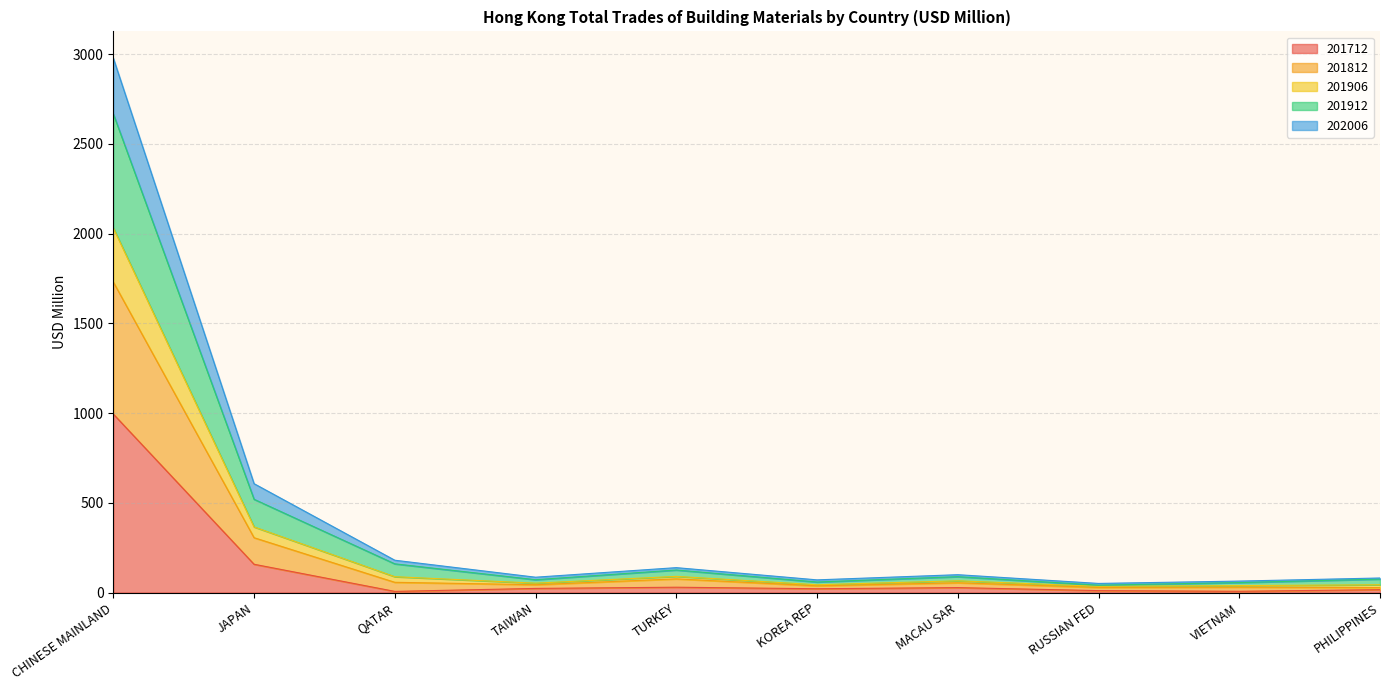

What position from the left is MACAU SAR?

7